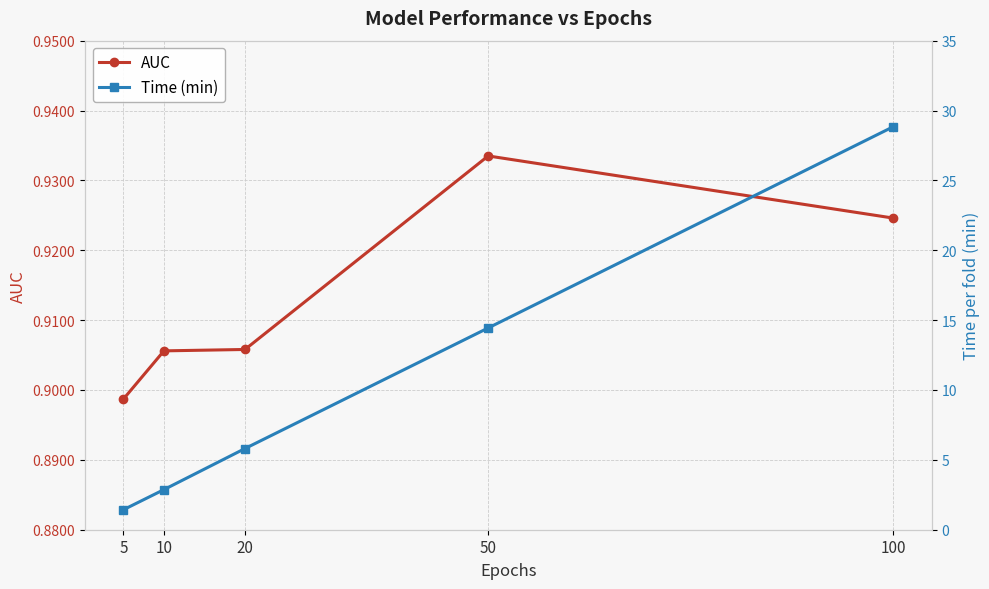

The value of Time (min) at 5 is 1.4. True or false?

True